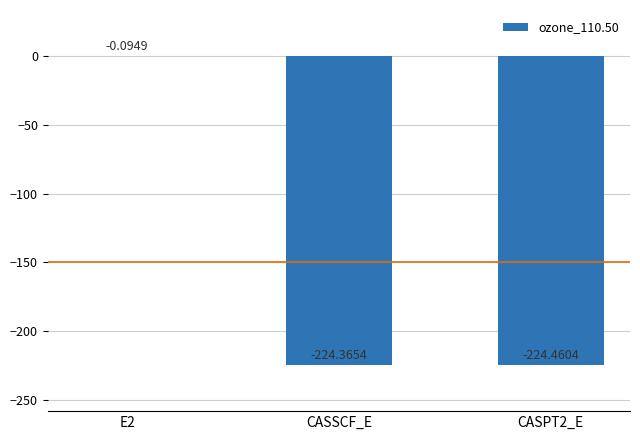

What is the change in value from E2 to CASSCF_E?

-224.3